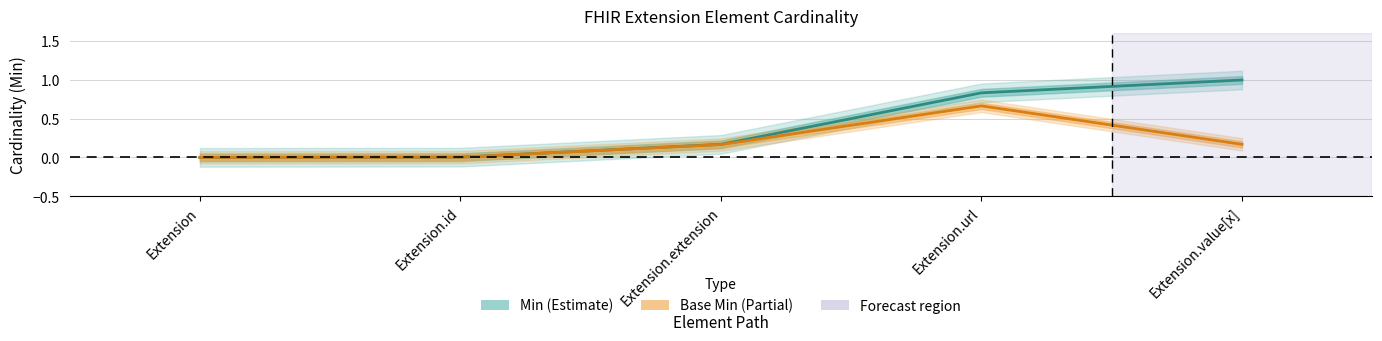

List the series in order of their overall mean, highest first.

Min, Base Min